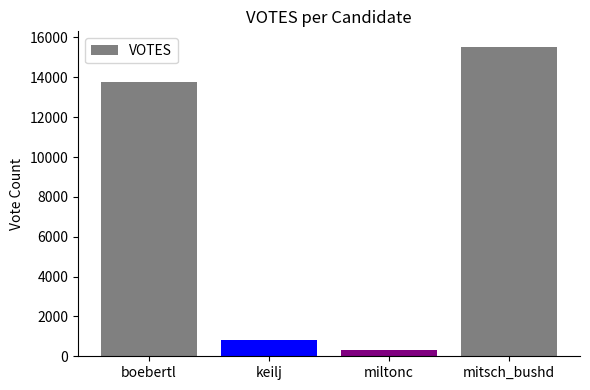

Approximately how many times larger is the value at boebertl compared to miltonc?

41.1